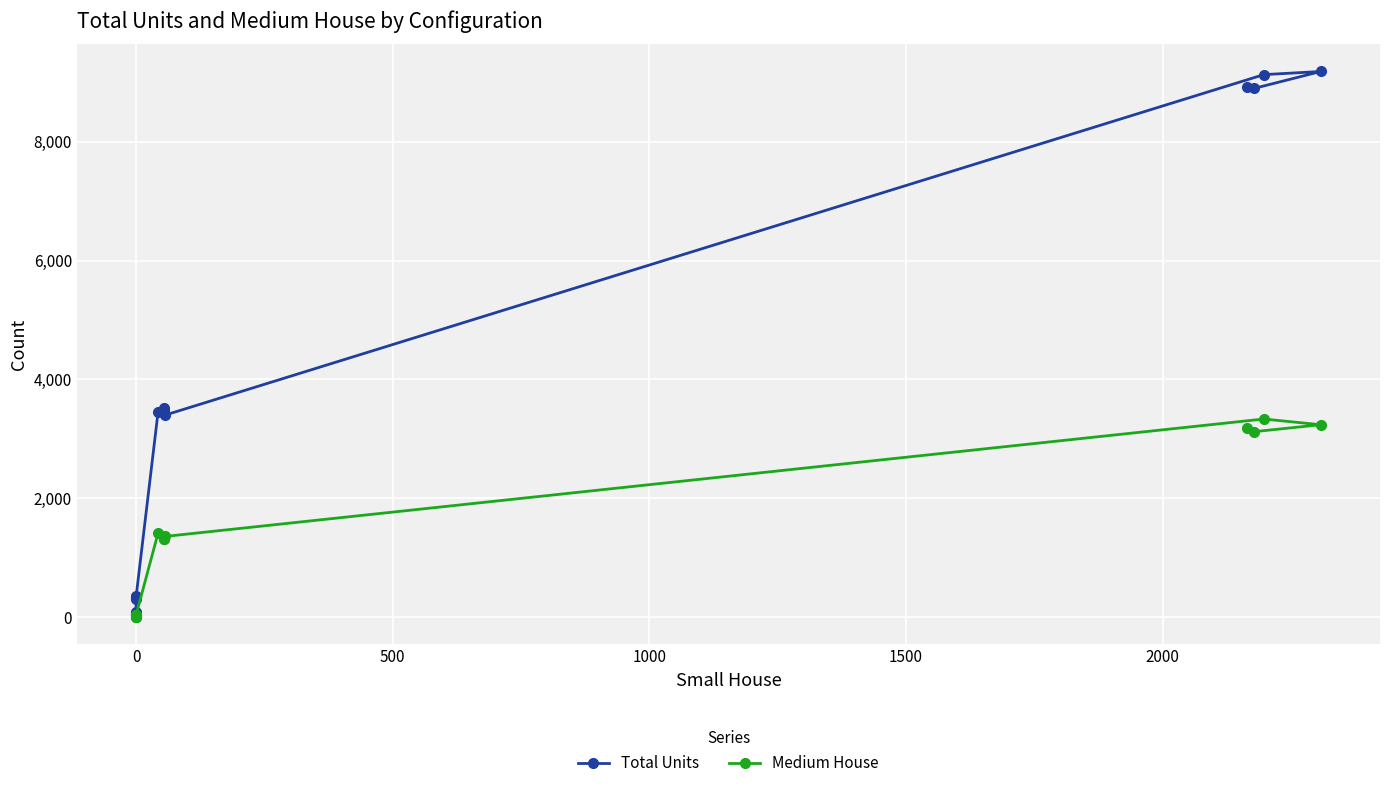

How many interior local valleys does the Medium House series have?

3